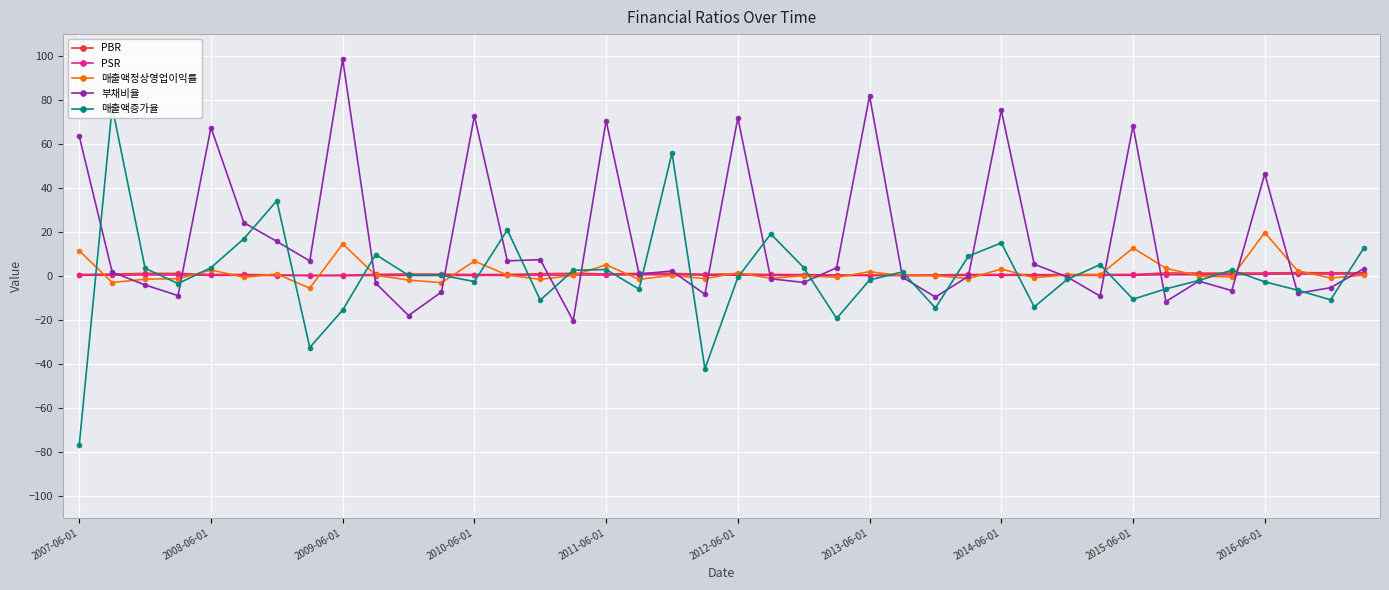

Which series has the widest spread of values?

매출액증가율